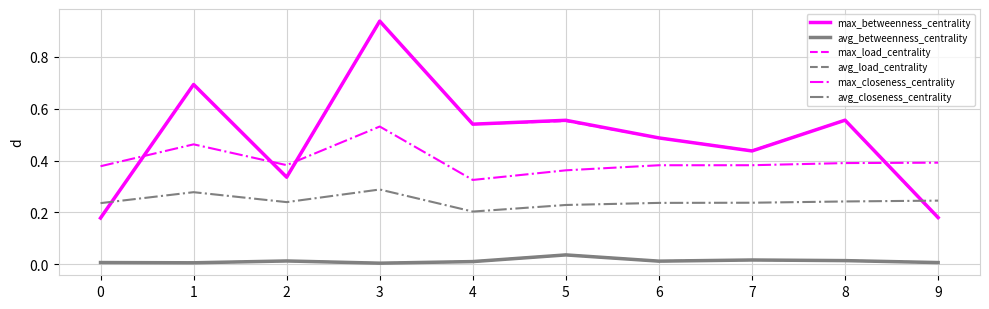

Rank the series by their maximum value, from highest to lowest.

max_betweenness_centrality, max_load_centrality, max_closeness_centrality, avg_closeness_centrality, avg_load_centrality, avg_betweenness_centrality